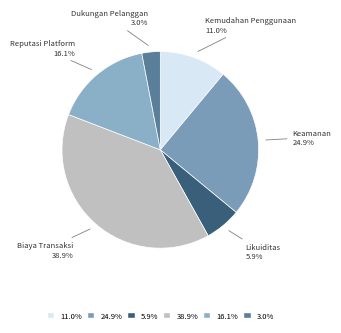

How many segments does this pie chart have?

6